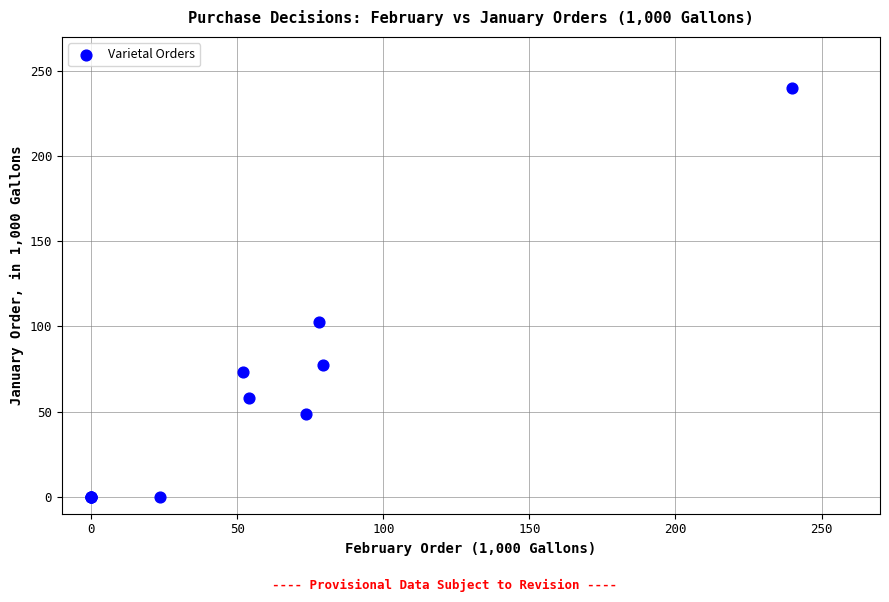

What Y value in the scatter plot is closest to 120?

102.5